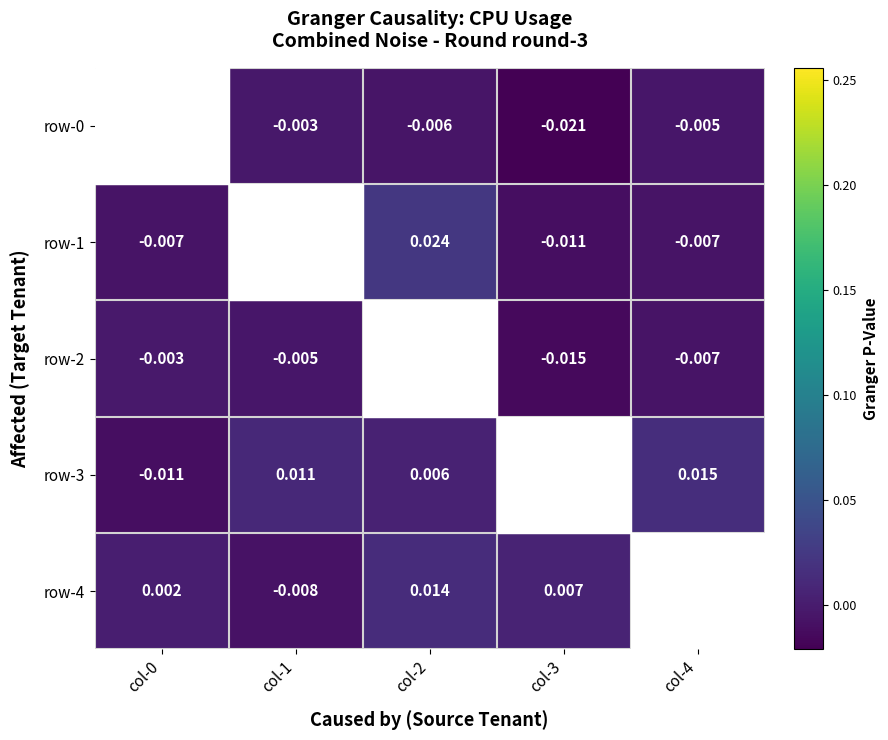

Which category has the lowest value in the row-0 series?

col-3